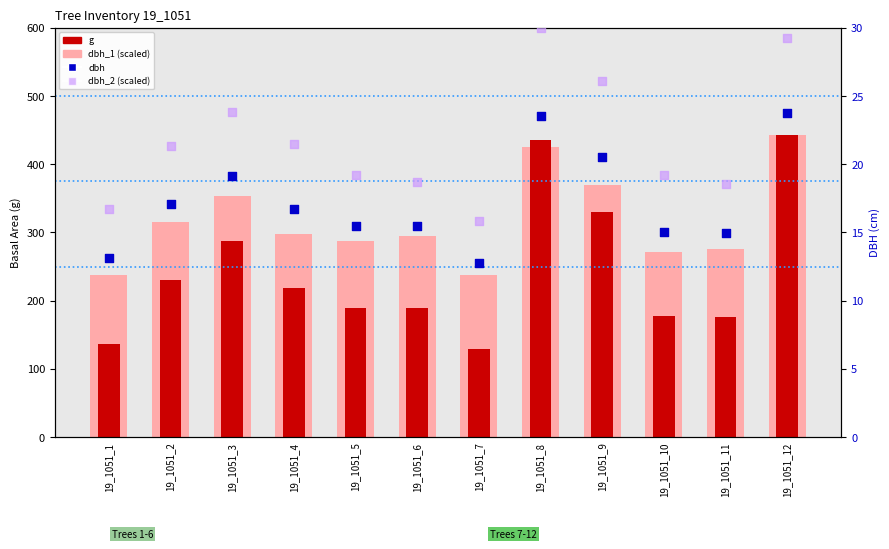

Which series has the largest total across all categories?

dbh_1 (scaled)